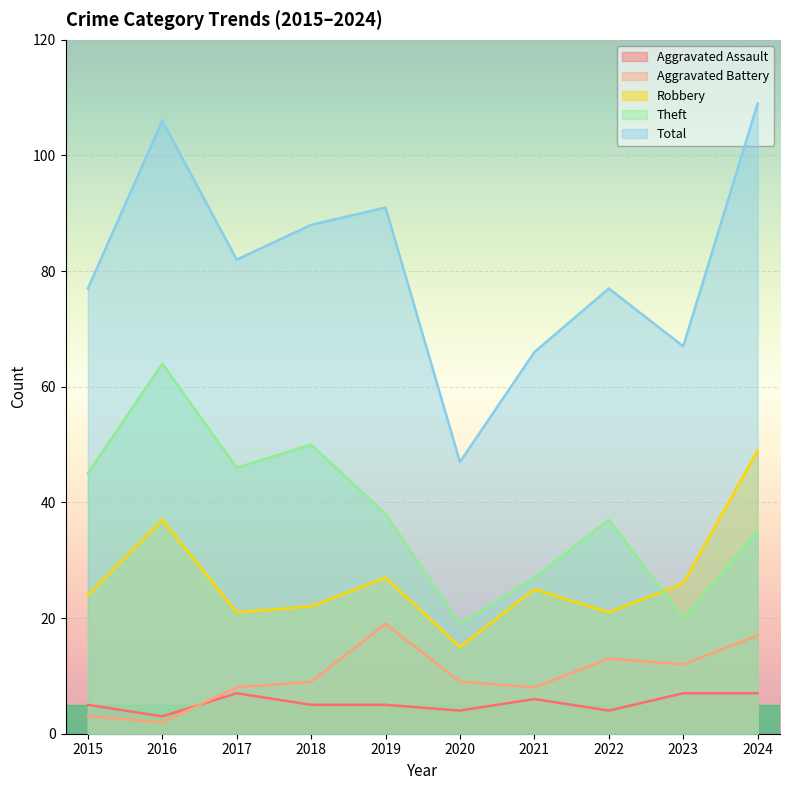

True or false: Aggravated Battery and Total cross at least once.

False